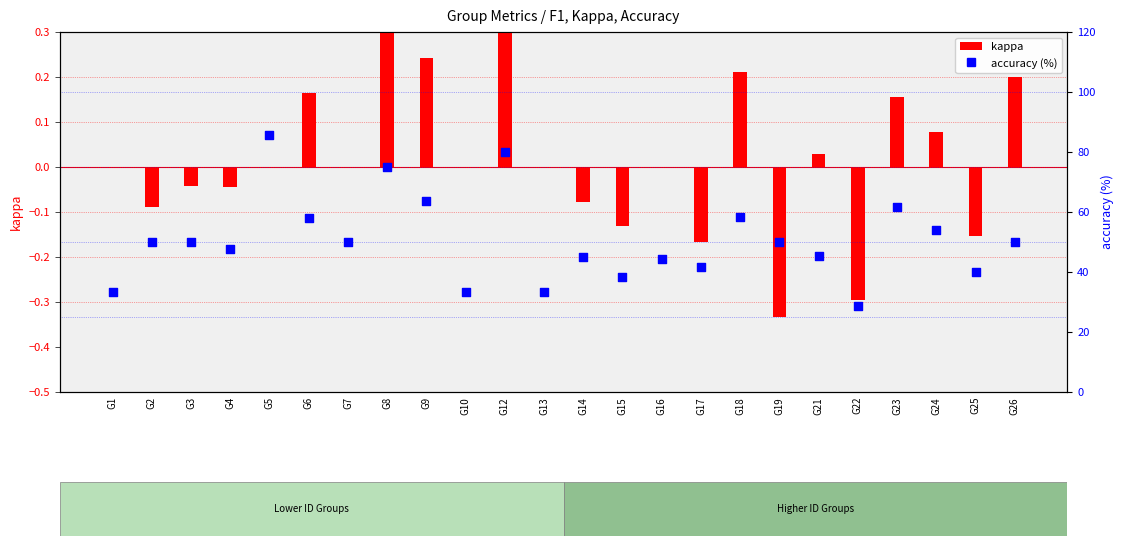

Which series reaches the minimum Y coordinate?

kappa